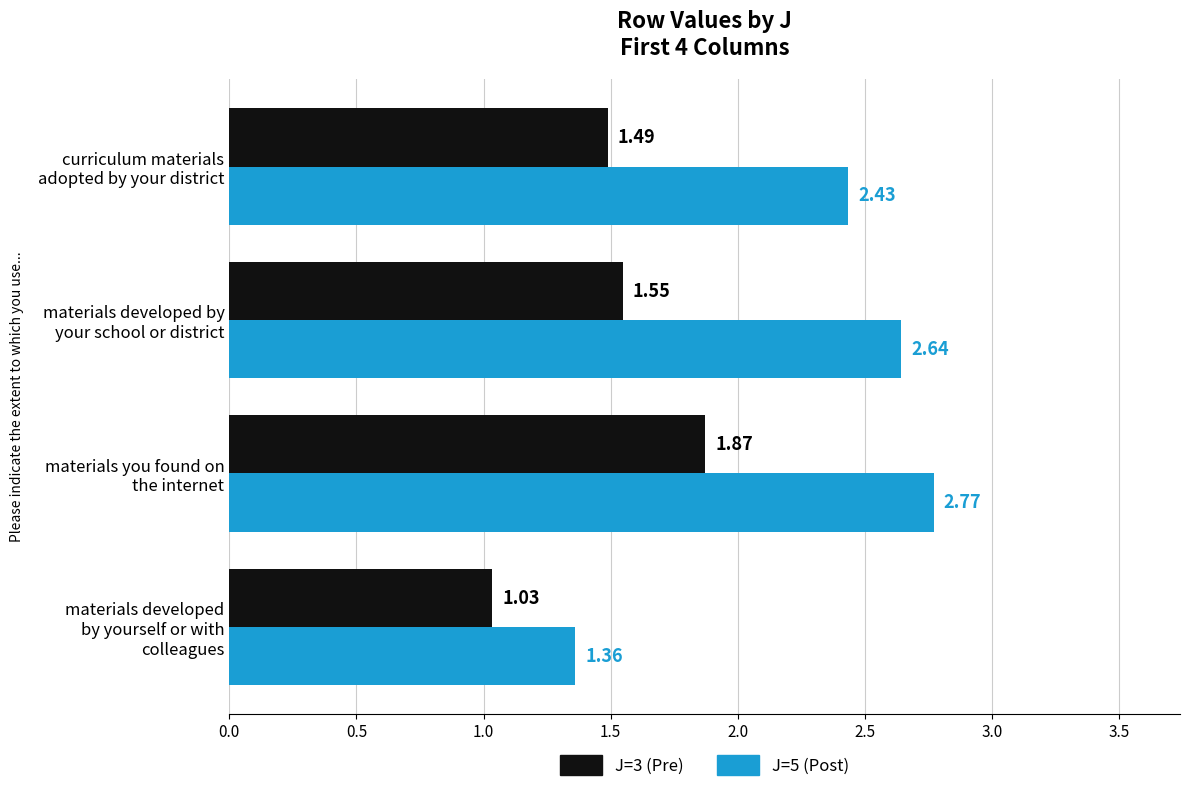

What is the sum of all J=3 (Pre) values?

5.9